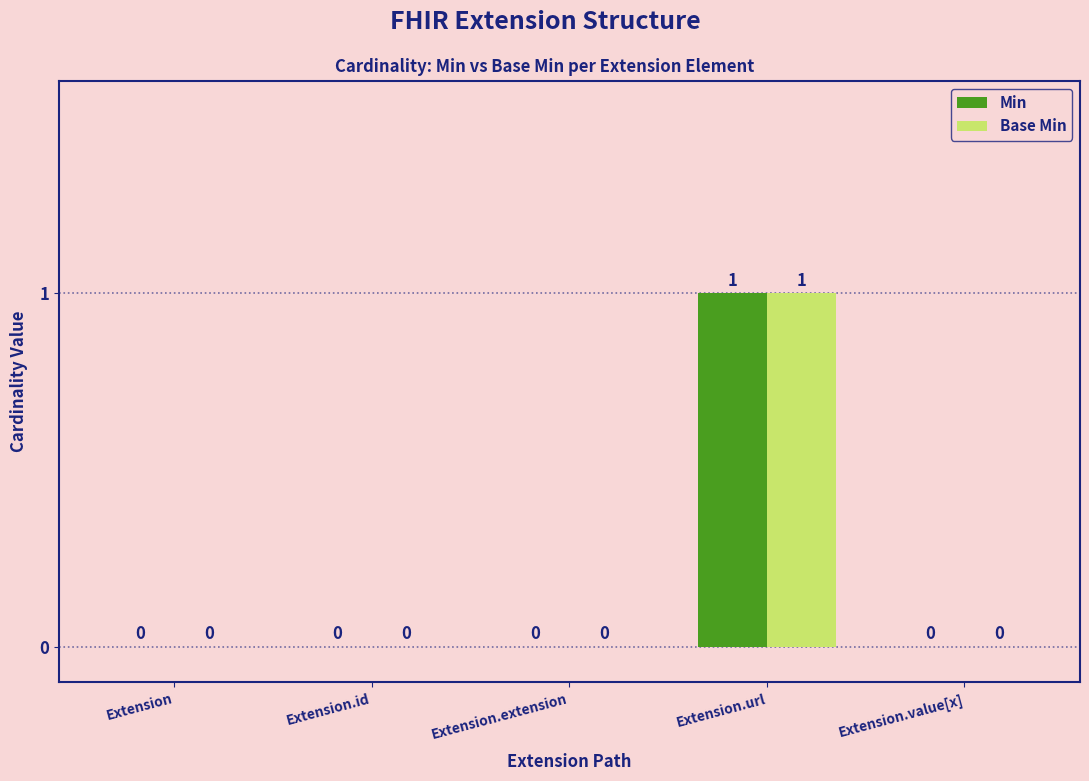

Reading left to right, extract all data points from this chart.

Min: Extension=0	Extension.id=0	Extension.extension=0	Extension.url=1	Extension.value[x]=0
Base Min: Extension=0	Extension.id=0	Extension.extension=0	Extension.url=1	Extension.value[x]=0